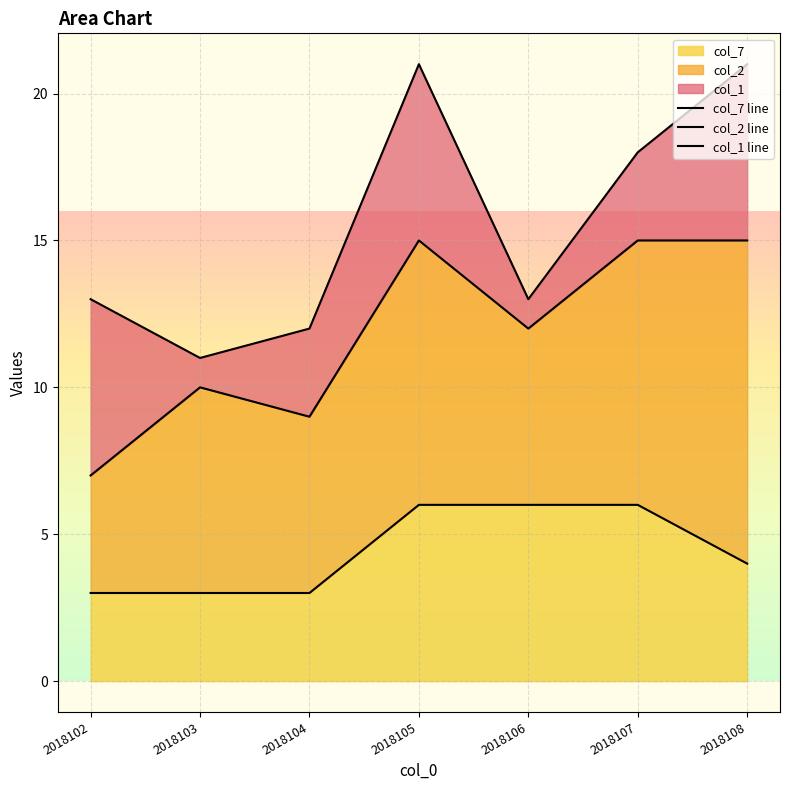

True or false: col_2 line and col_1 line intersect in this chart.

False